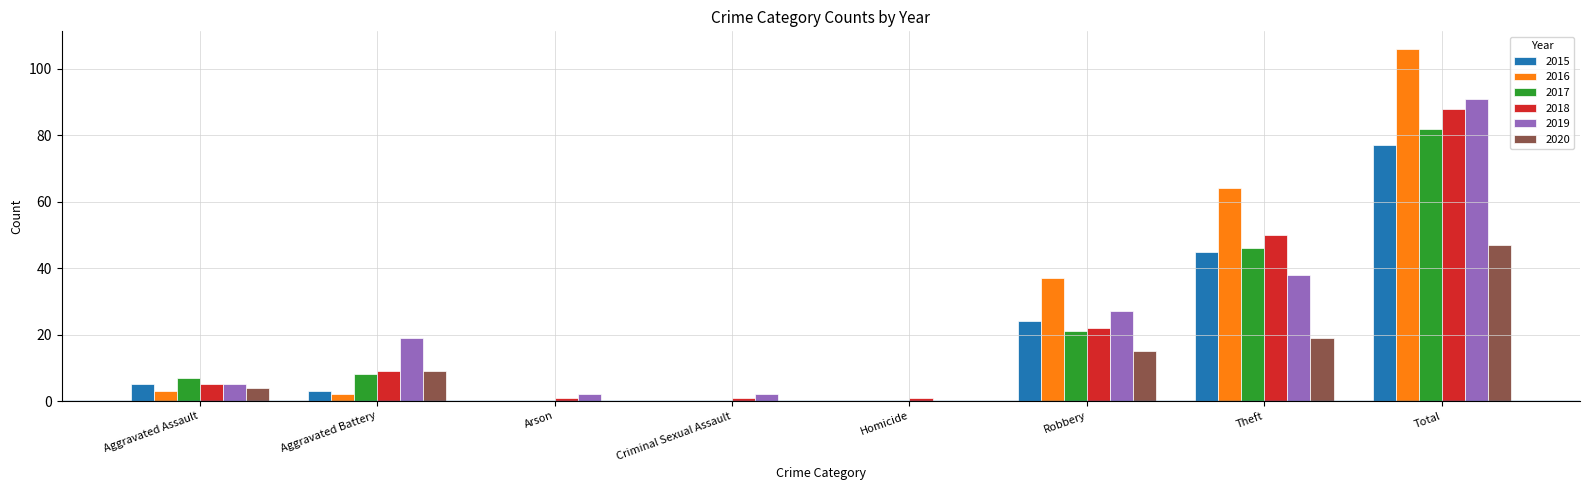

What is the sum of all 2015 values?

154